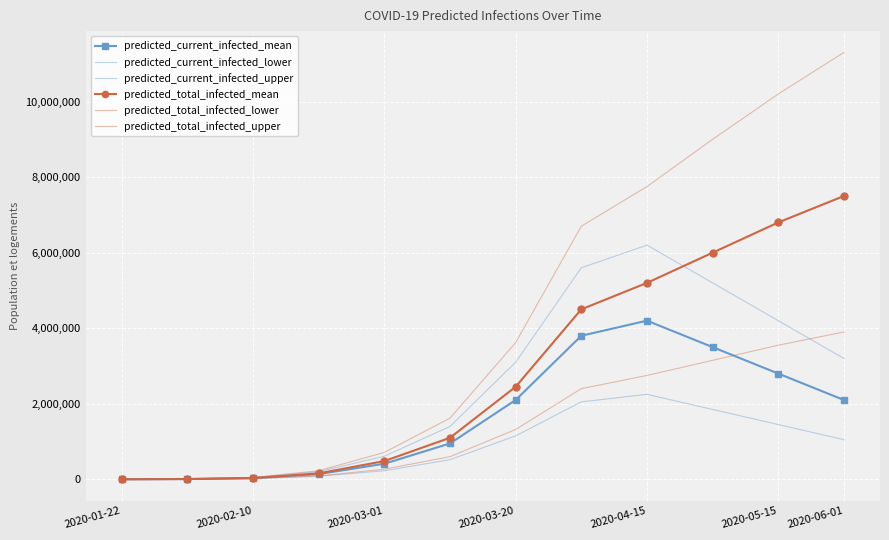

What is the sum of all predicted_total_infected_mean values?

34234076